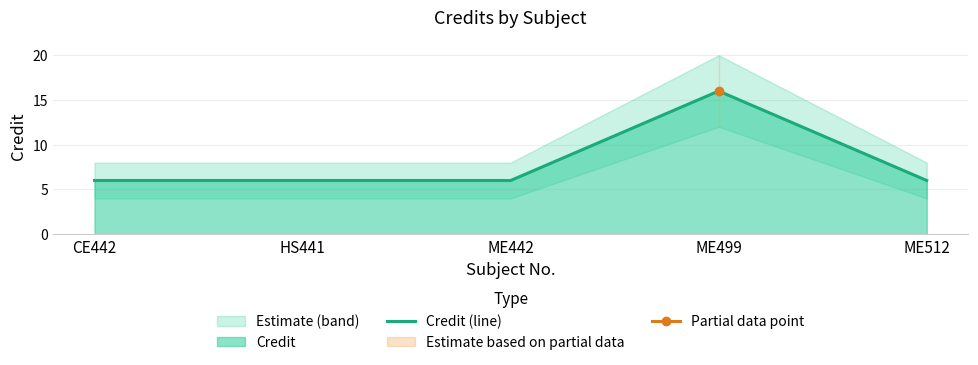

What position from the left is ME499?

4